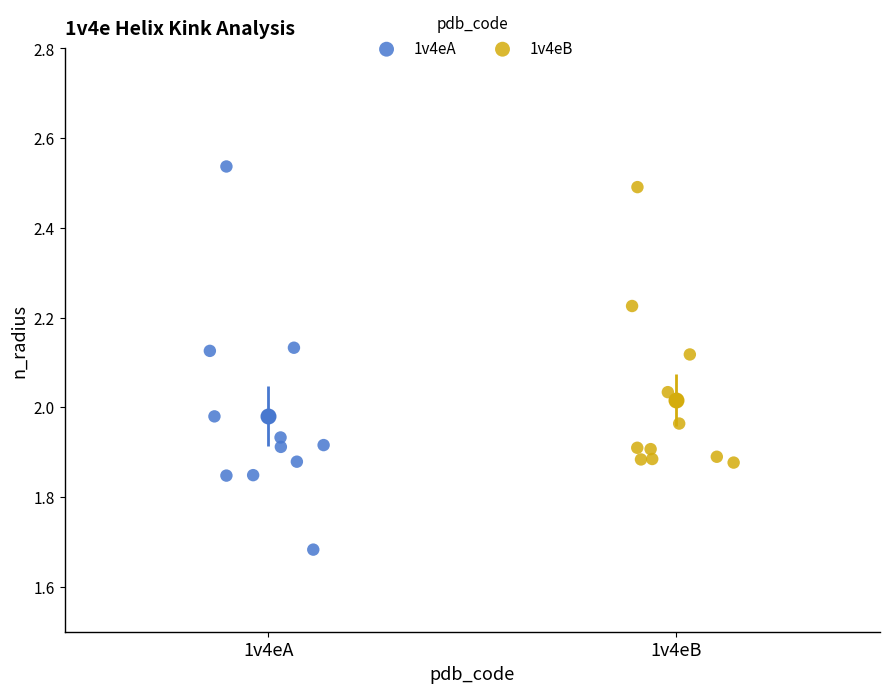

Which series has the widest spread of Y values?

1v4eA